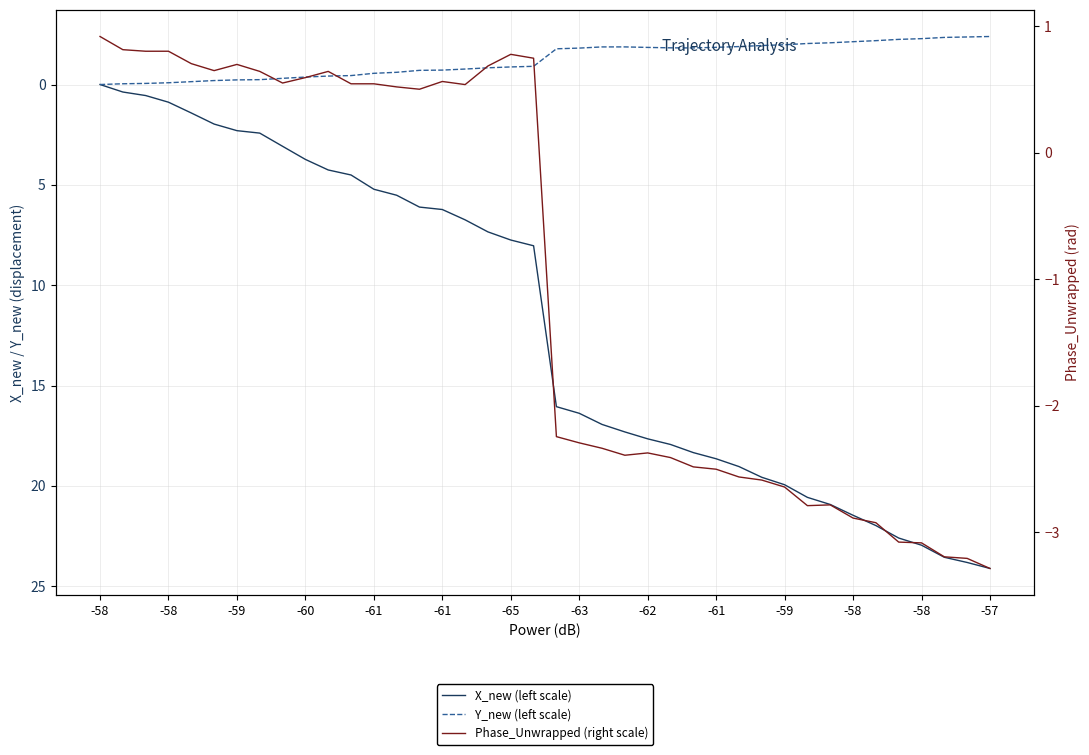

What is the total value across all series at 38?

18.2